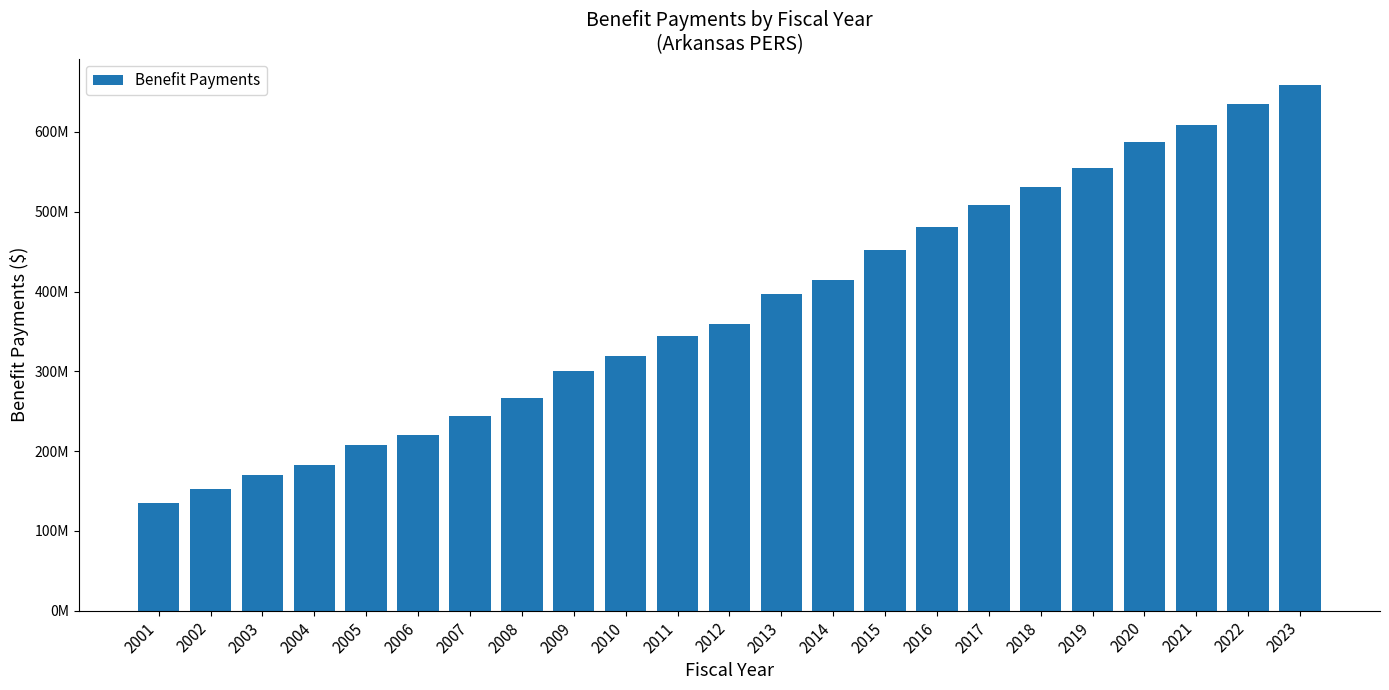

Does the chart contain any negative values?

No